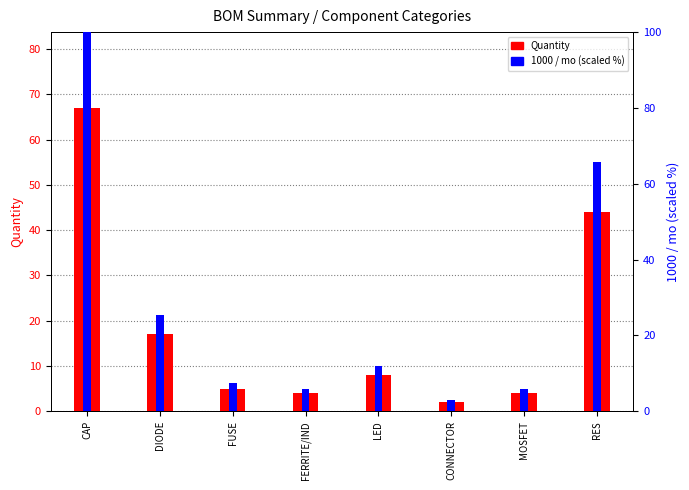

How many groups of bars are there?

8